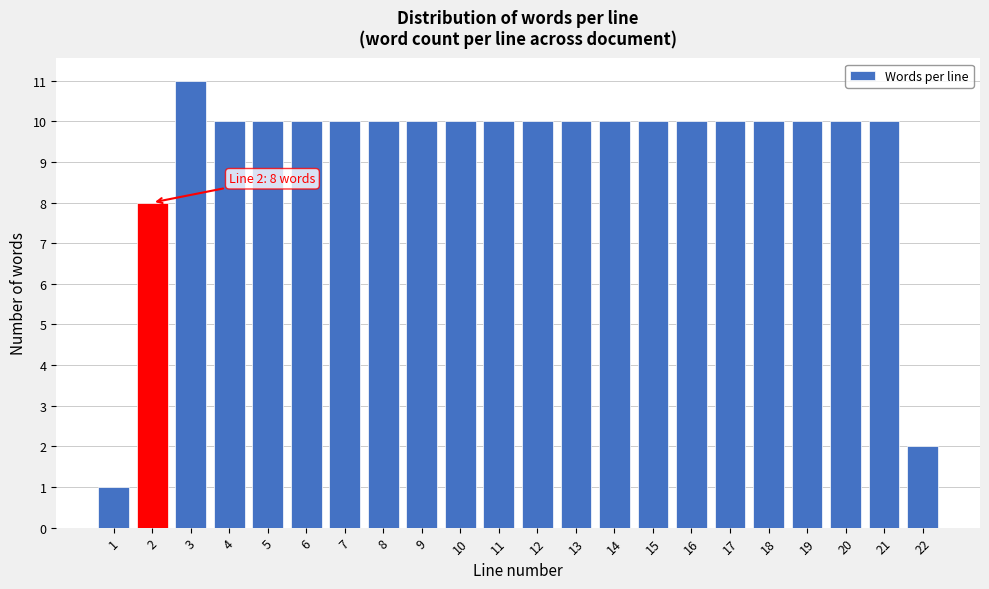

Reading left to right, list all the values displayed in this chart.

1=1	2=8	3=11	4=10	5=10	6=10	7=10	8=10	9=10	10=10	11=10	12=10	13=10	14=10	15=10	16=10	17=10	18=10	19=10	20=10	21=10	22=2